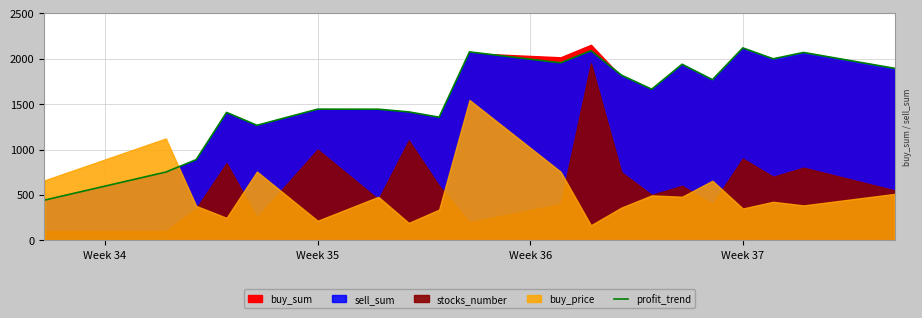

What is the highest value of the profit_trend series?

2120.0